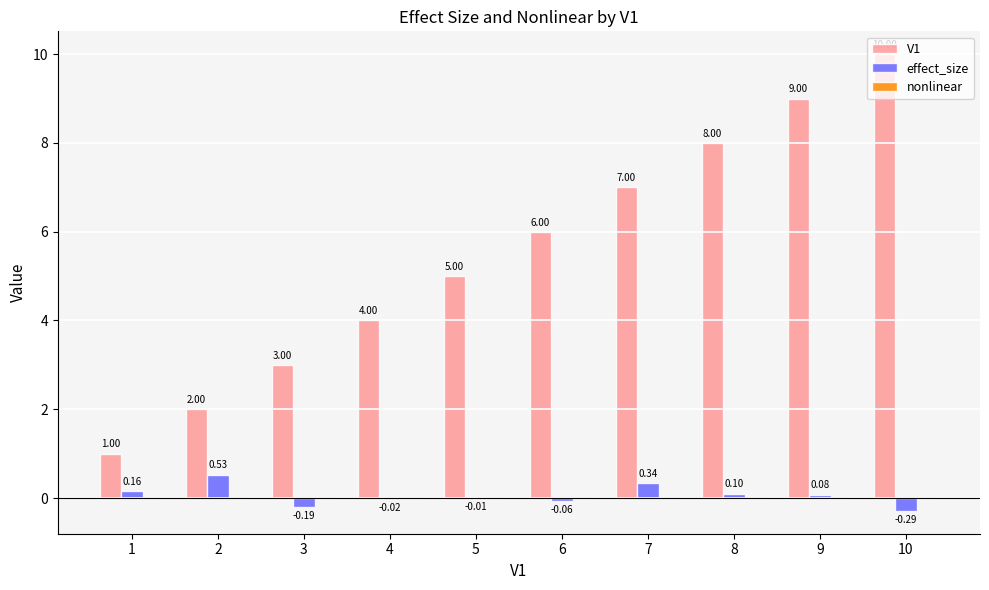

What is the difference between the V1 values at 9 and 2?

7.0